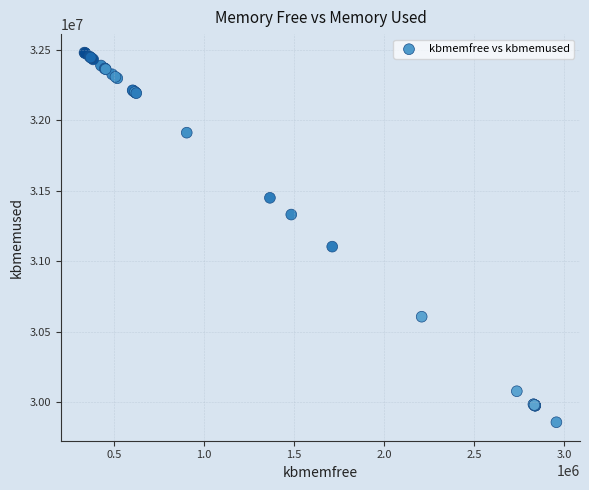

What Y value in the scatter plot is closest to 31168426?

31103052